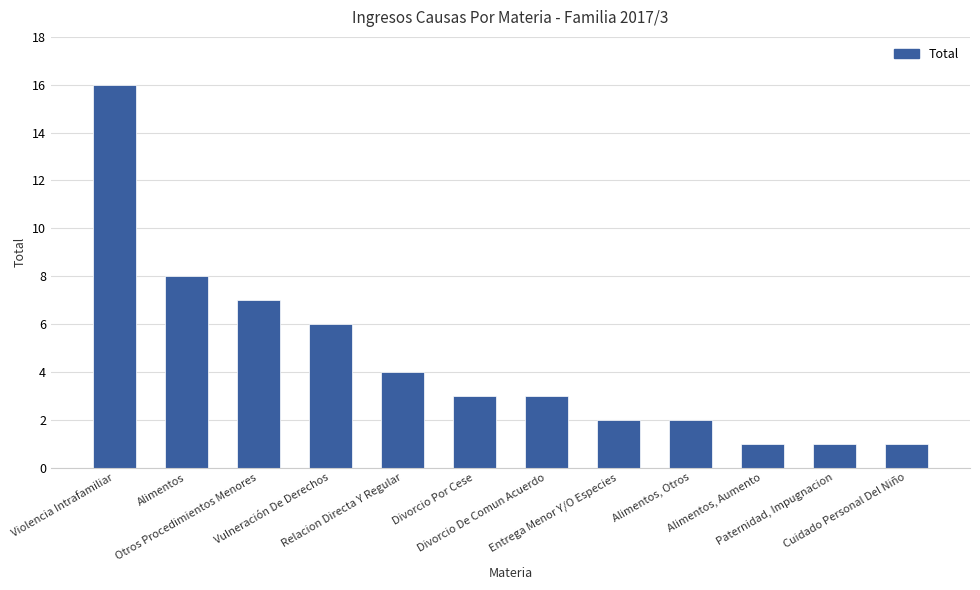

How many bars are there in total?

12